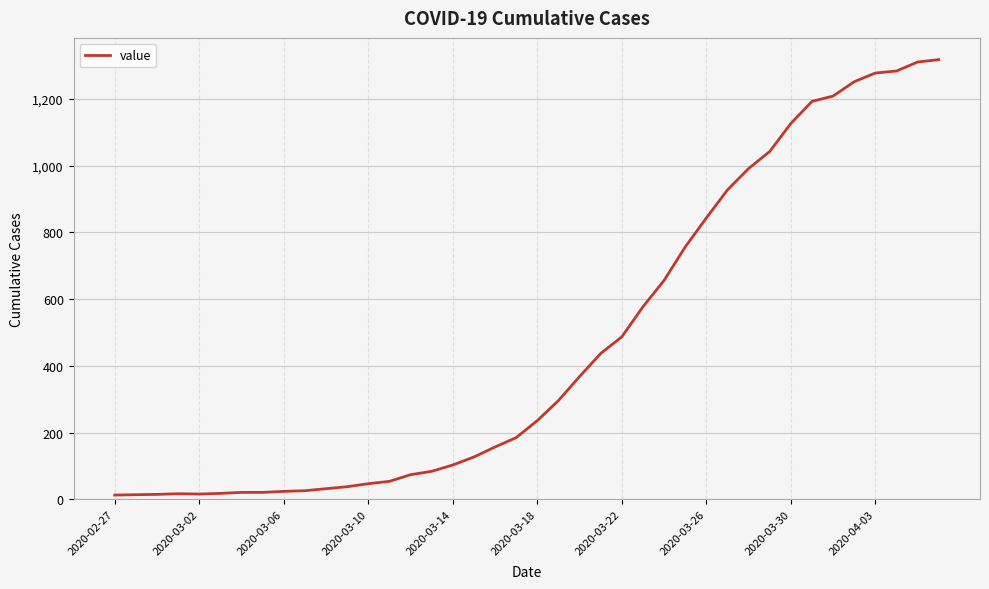

What is the difference between the maximum and minimum values?

1304